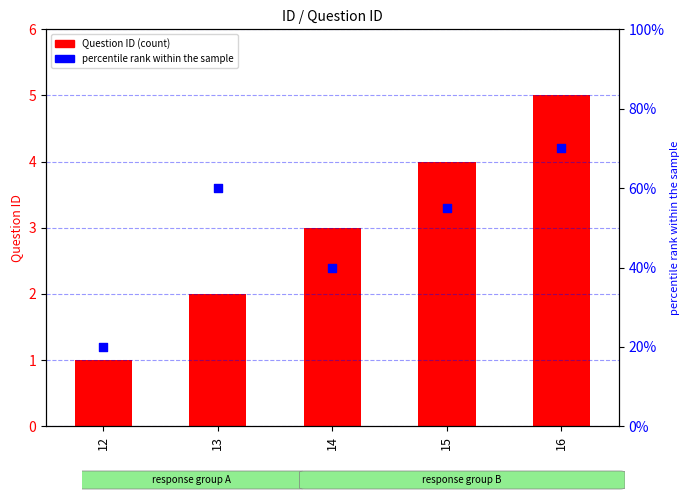

At which category is the sum across all series the highest?

16